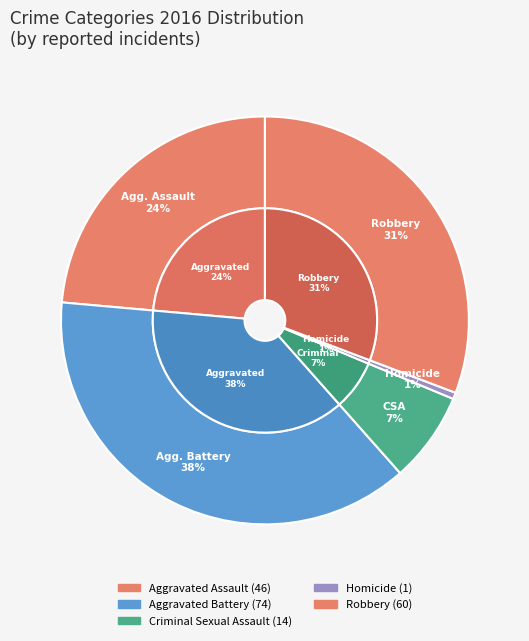

Which slice is the smallest?

Homicide